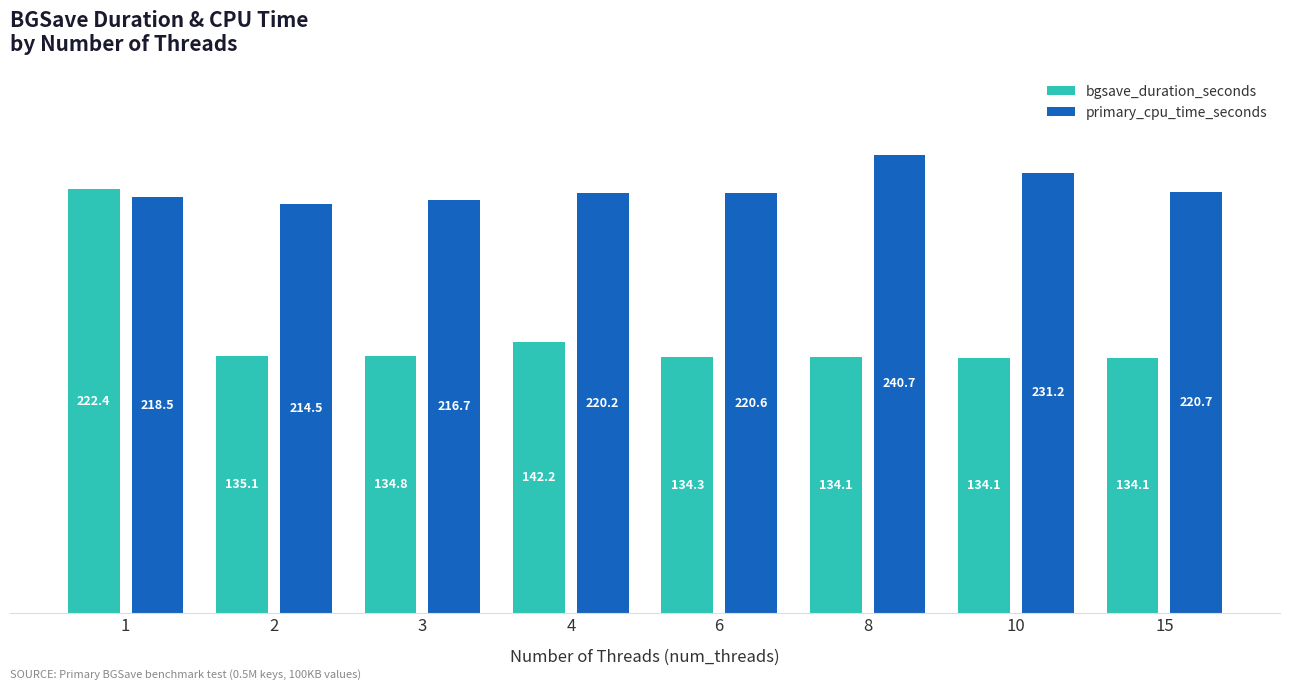

Which category has the highest value in the primary_cpu_time_seconds series?

8